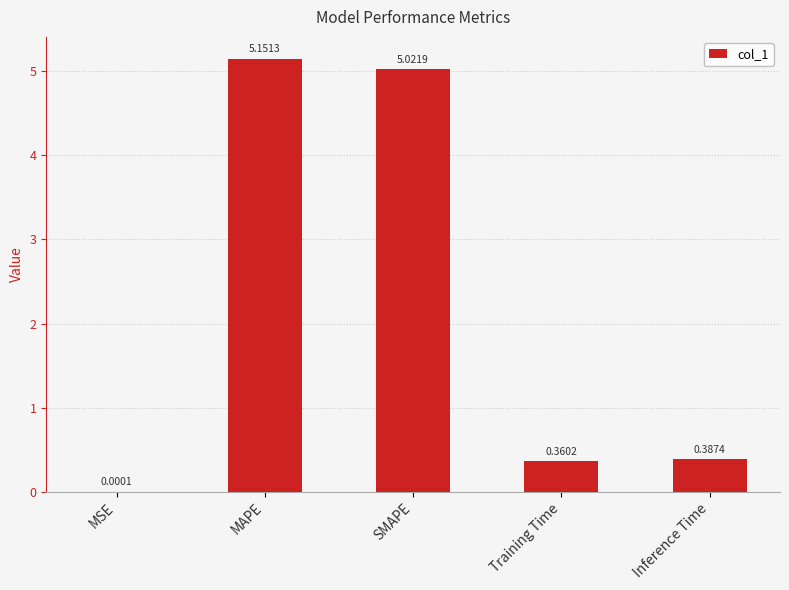

Which category has the highest value across all series?

MAPE